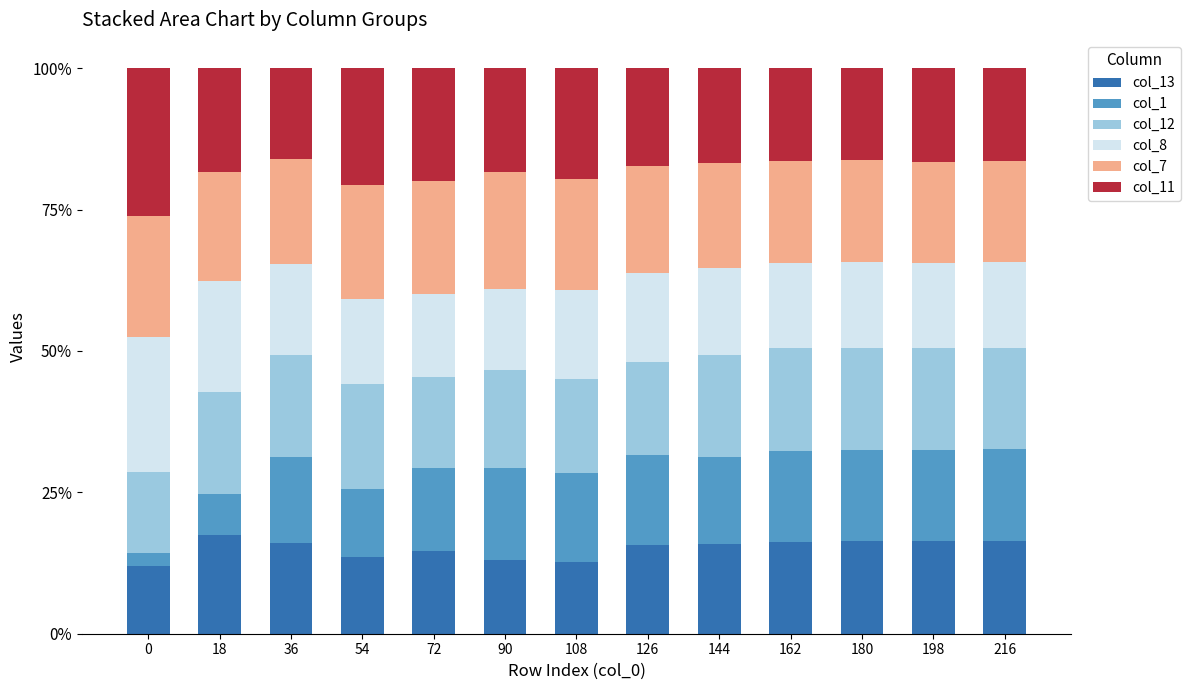

What is the total value across all series at 72?

100.0